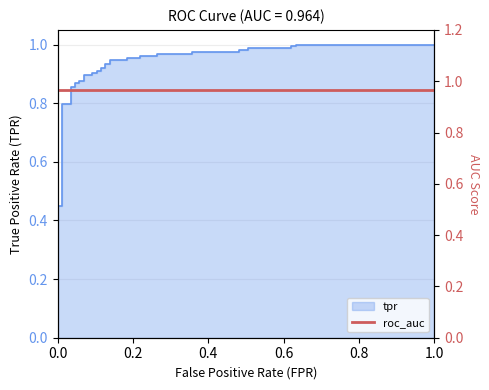

Reading right to left, extract all data points from this chart.

1.0	1.0	1.0	1.0	1.0	1.0	1.0	1.0	1.0	1.0	1.0	1.0	1.0	1.0	1.0	1.0	0.9	0.9	0.9	0.9	0.9	0.9	0.9	0.9	0.9	0.9	0.9	0.9	0.9	0.9	0.9	0.9	0.9	0.9	0.8	0.8	0.5	0.5	0.0